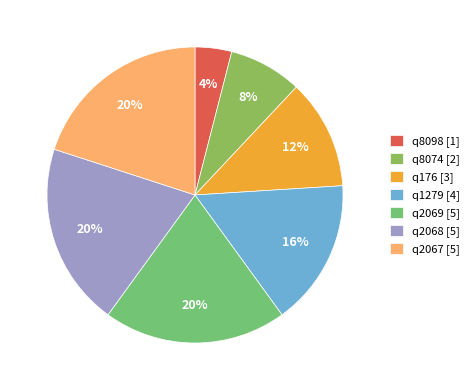

Do q2067 and q8098 together represent more than half of the pie?

No